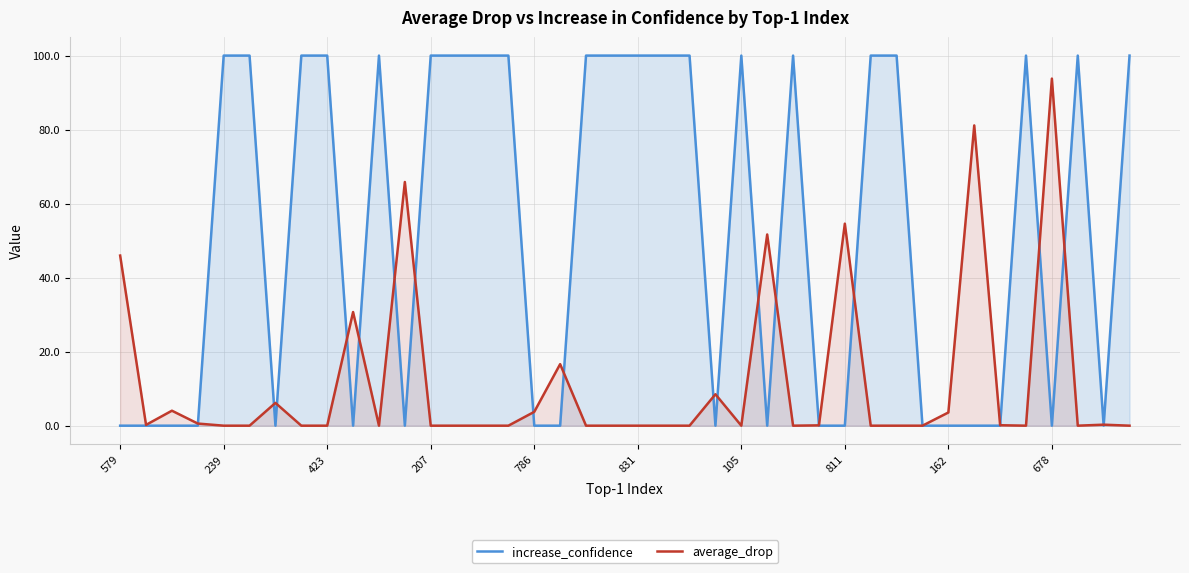

Read the average_drop value at 579.

46.0